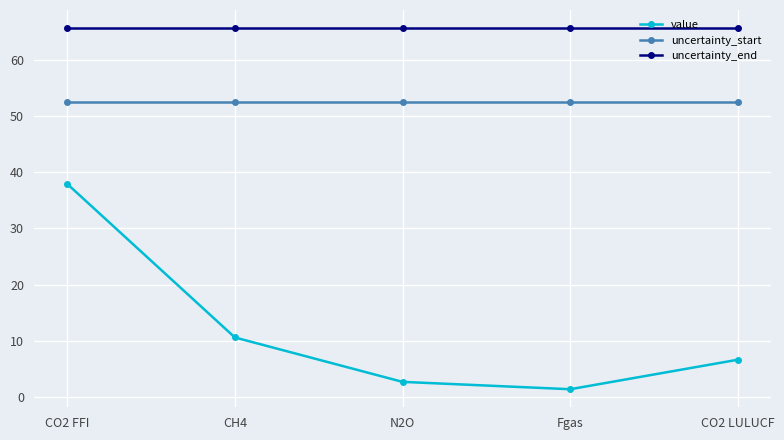

List the series in order of their overall mean, highest first.

uncertainty_end, uncertainty_start, value